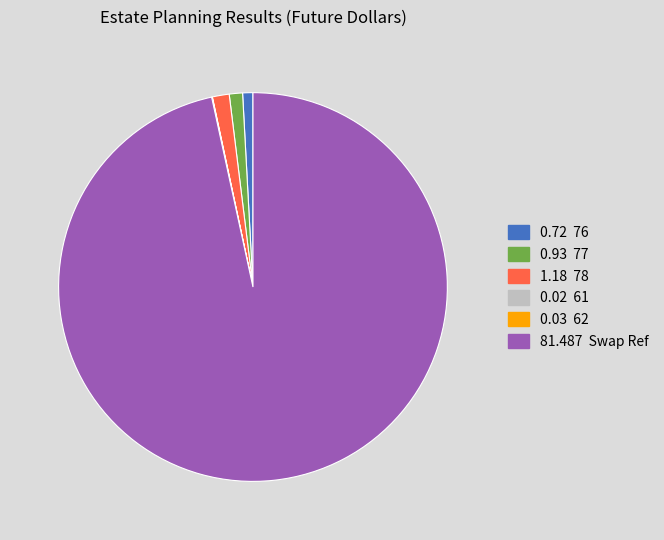

Does any single category account for the majority?

Yes